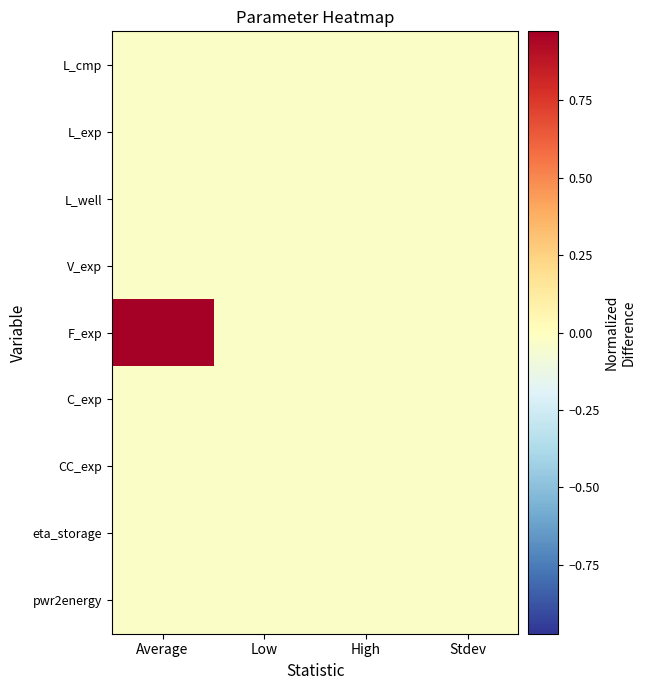

Reading left to right, what are all the values shown in this chart?

pwr2energy: Average=-0.0	Low=-0.0	High=-0.0	Stdev=-0.0
eta_storage: Average=-0.0	Low=-0.0	High=-0.0	Stdev=-0.0
CC_exp: Average=-0.0	Low=-0.0	High=-0.0	Stdev=-0.0
C_exp: Average=-0.0	Low=-0.0	High=-0.0	Stdev=-0.0
F_exp: Average=1.0	Low=-0.0	High=-0.0	Stdev=-0.0
V_exp: Average=-0.0	Low=-0.0	High=-0.0	Stdev=-0.0
L_well: Average=-0.0	Low=-0.0	High=-0.0	Stdev=-0.0
L_exp: Average=-0.0	Low=-0.0	High=-0.0	Stdev=-0.0
L_cmp: Average=-0.0	Low=-0.0	High=-0.0	Stdev=-0.0